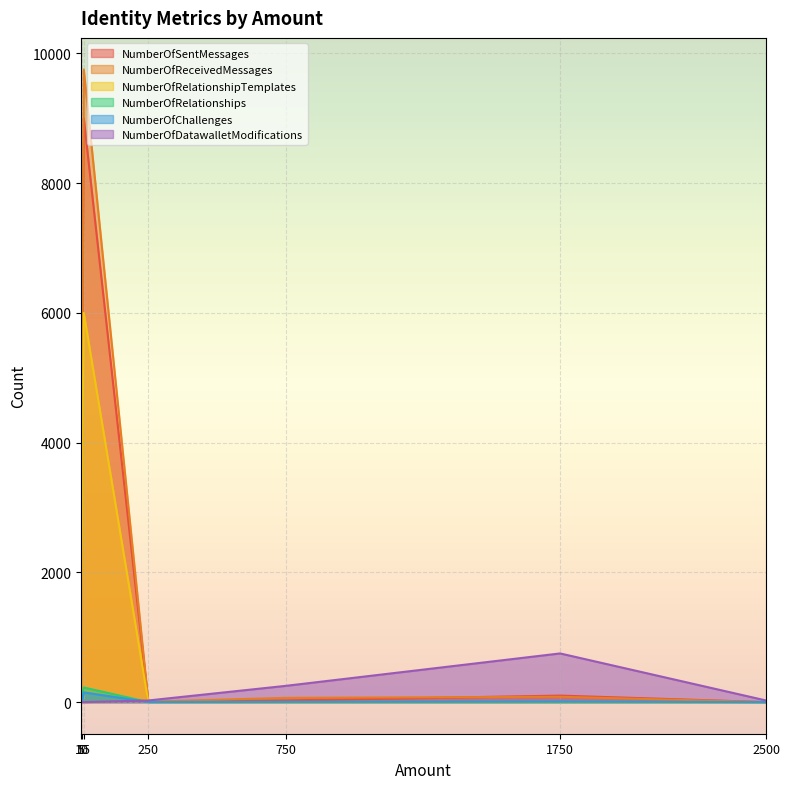

Does the chart display data point markers on the line(s)?

No